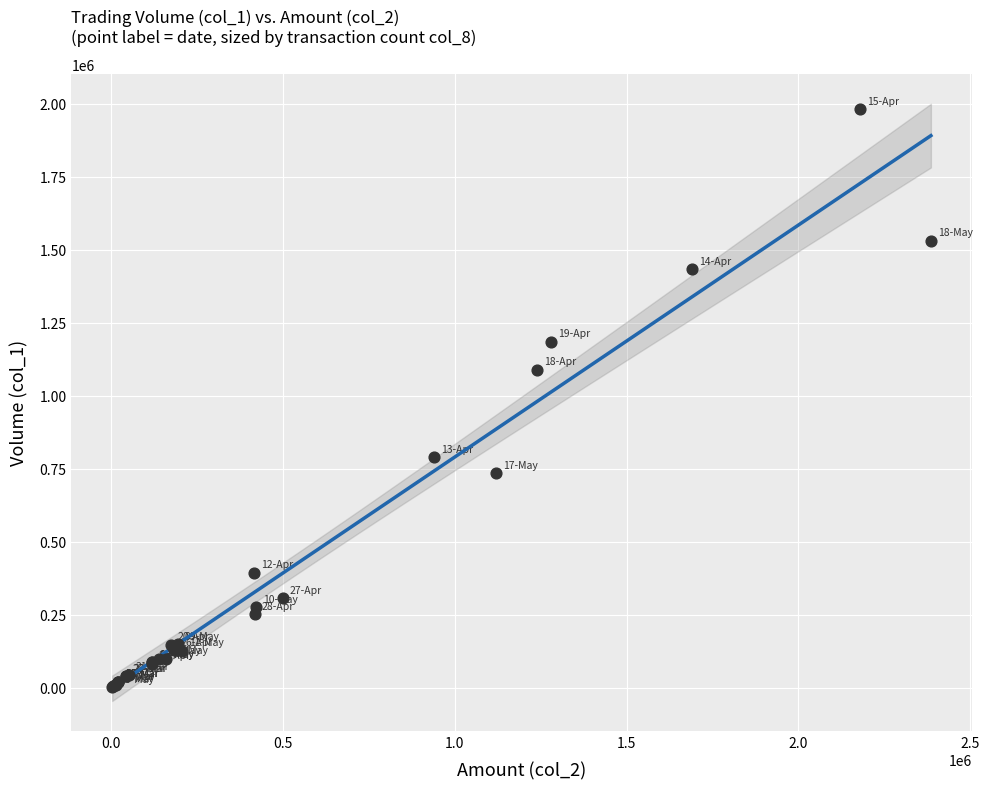

What Y value in the scatter plot is closest to 991000?

1088000